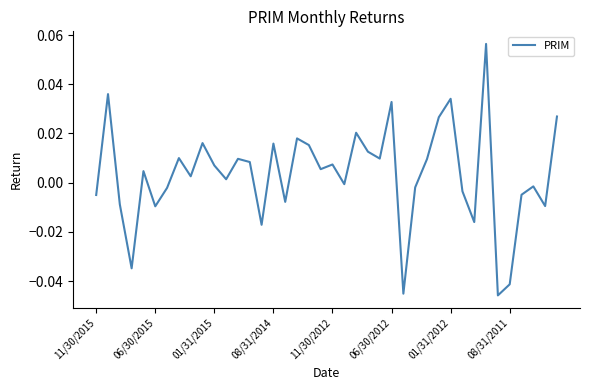

True or false: the data has more than 2 interior local peaks.

True